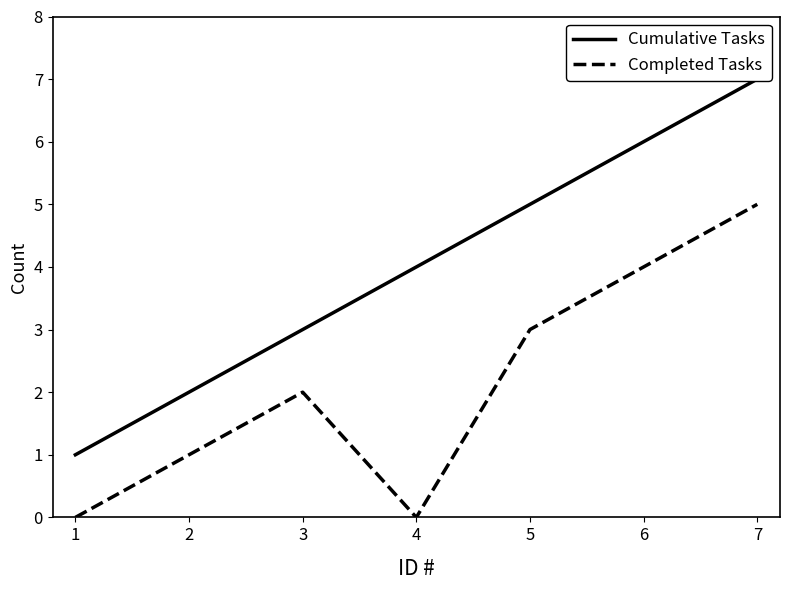

True or false: Cumulative Tasks has more than 0 interior local peaks.

False